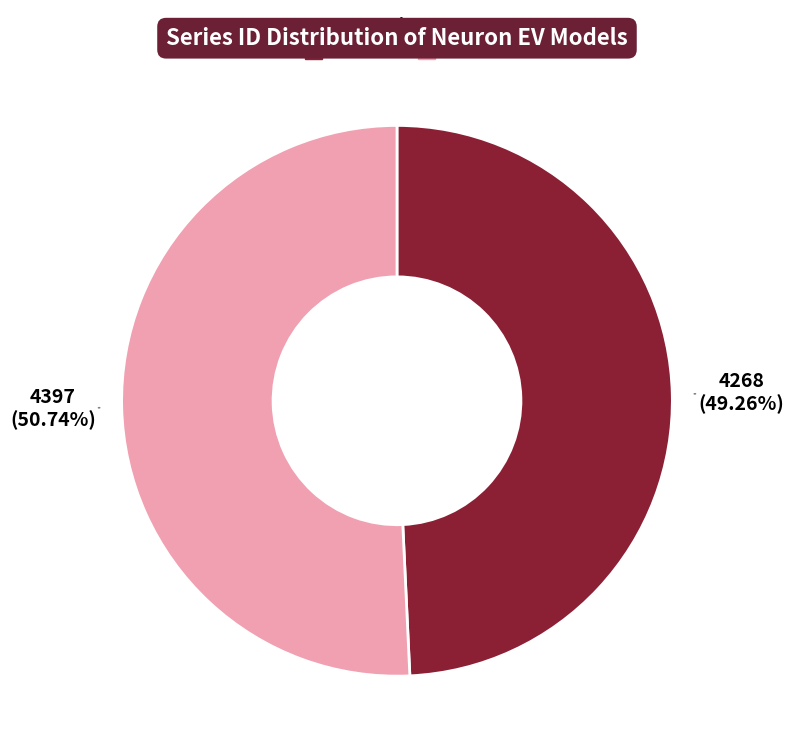

The T-ONE slice represents 49% of the pie. True or false?

True